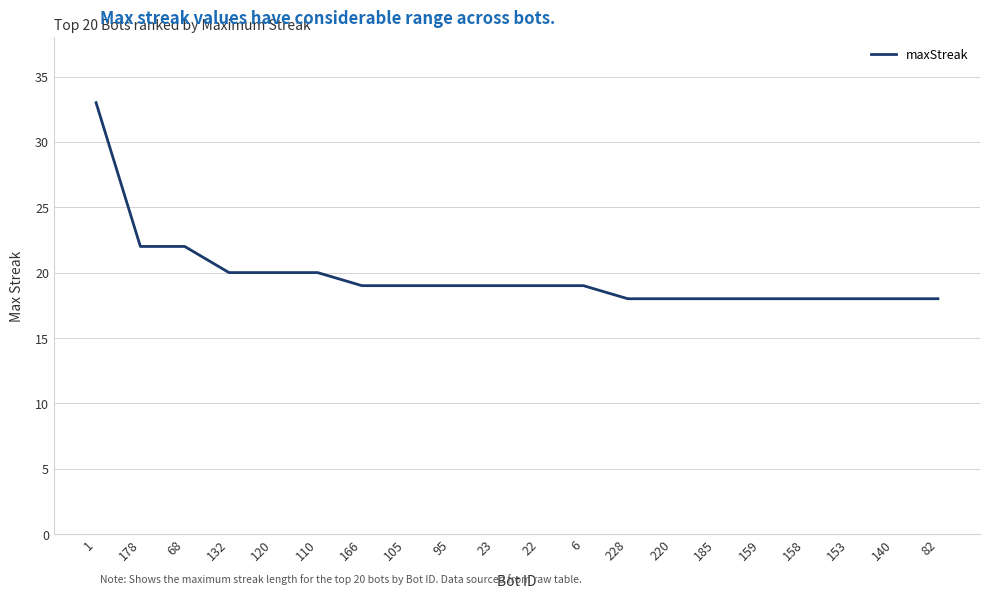

Reading left to right, what are all the values shown in this chart?

1=33	178=22	68=22	132=20	120=20	110=20	166=19	105=19	95=19	23=19	22=19	6=19	228=18	220=18	185=18	159=18	158=18	153=18	140=18	82=18